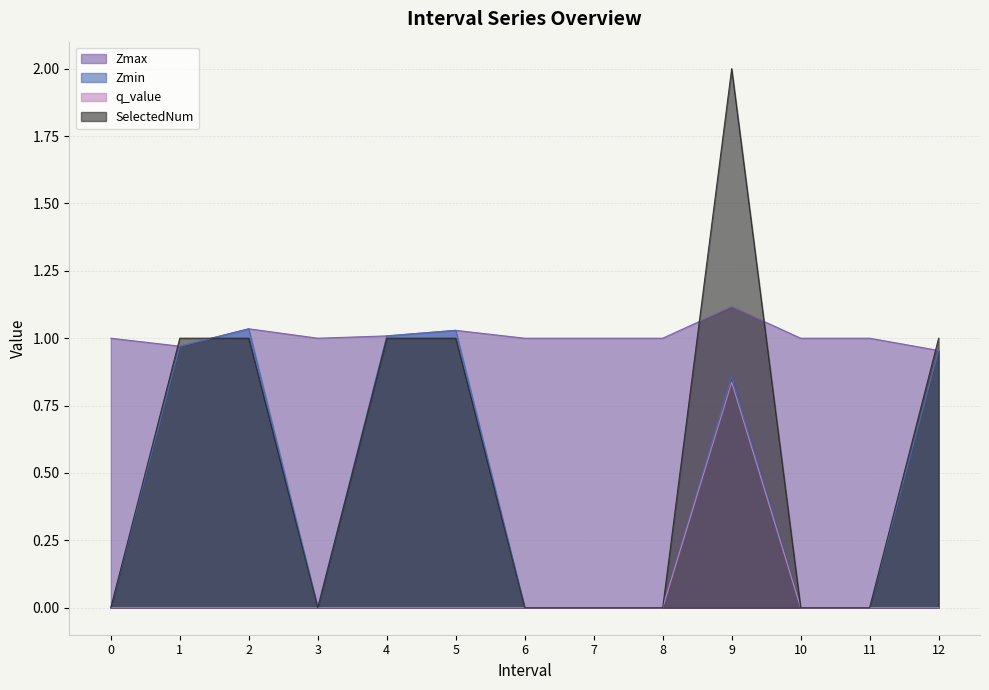

What is the average value of the q_value series?

0.1